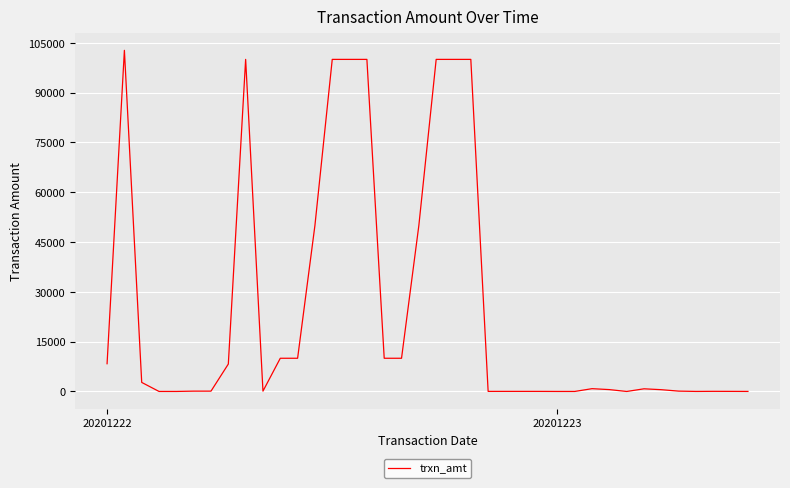

What is the greatest value displayed?

102725.6